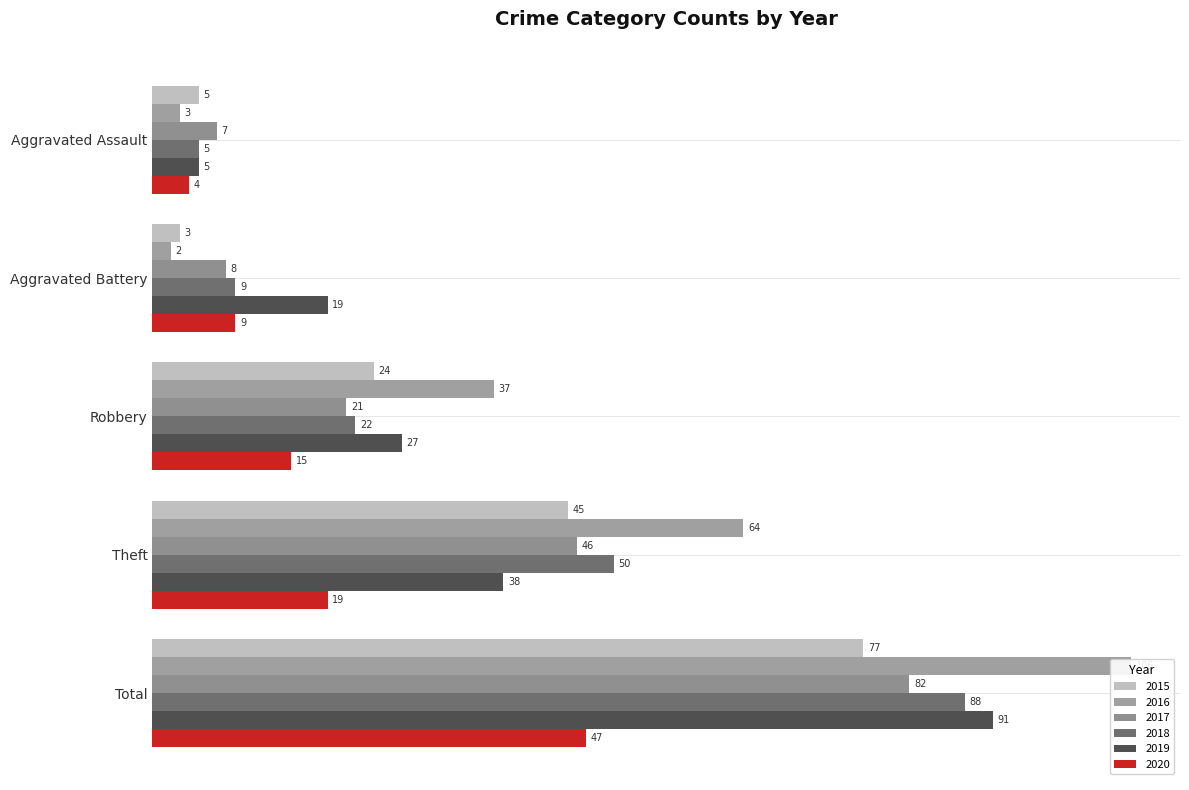

What is the difference between the second highest and minimum values in the 2015 series?

42